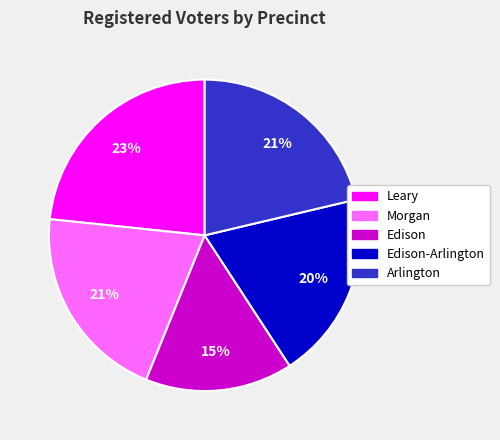

To the nearest percent, what is the average slice percentage?

20%